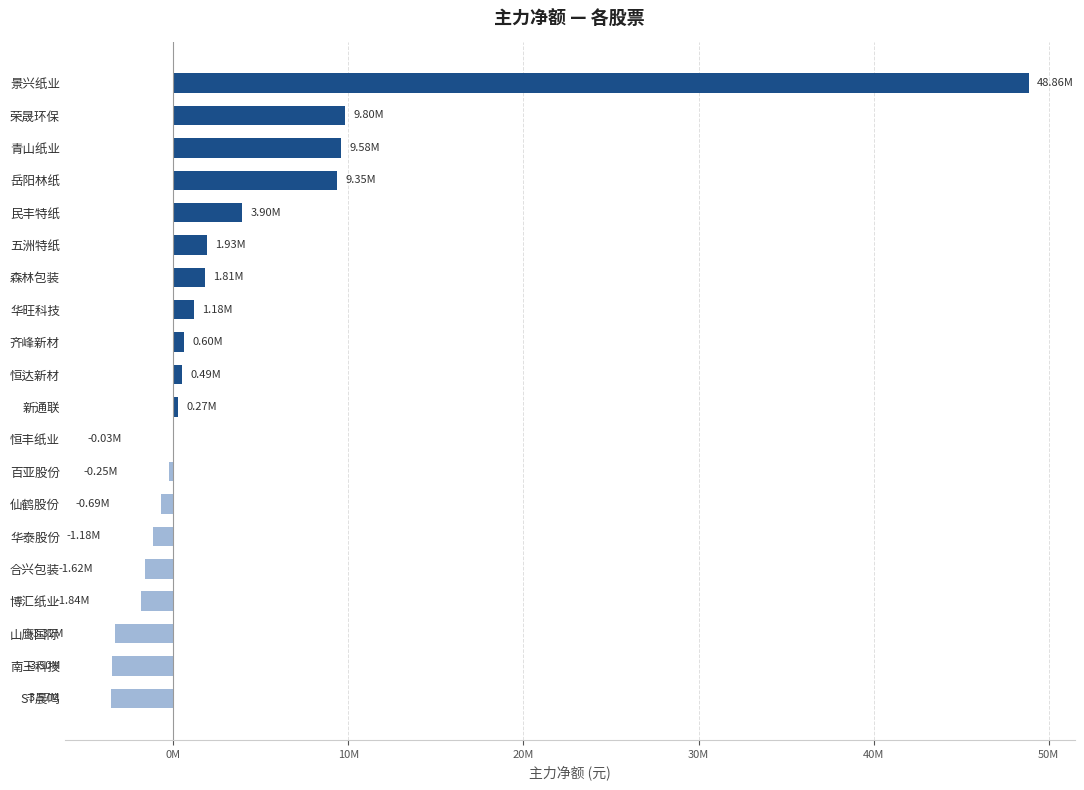

Are the bars horizontal?

Yes